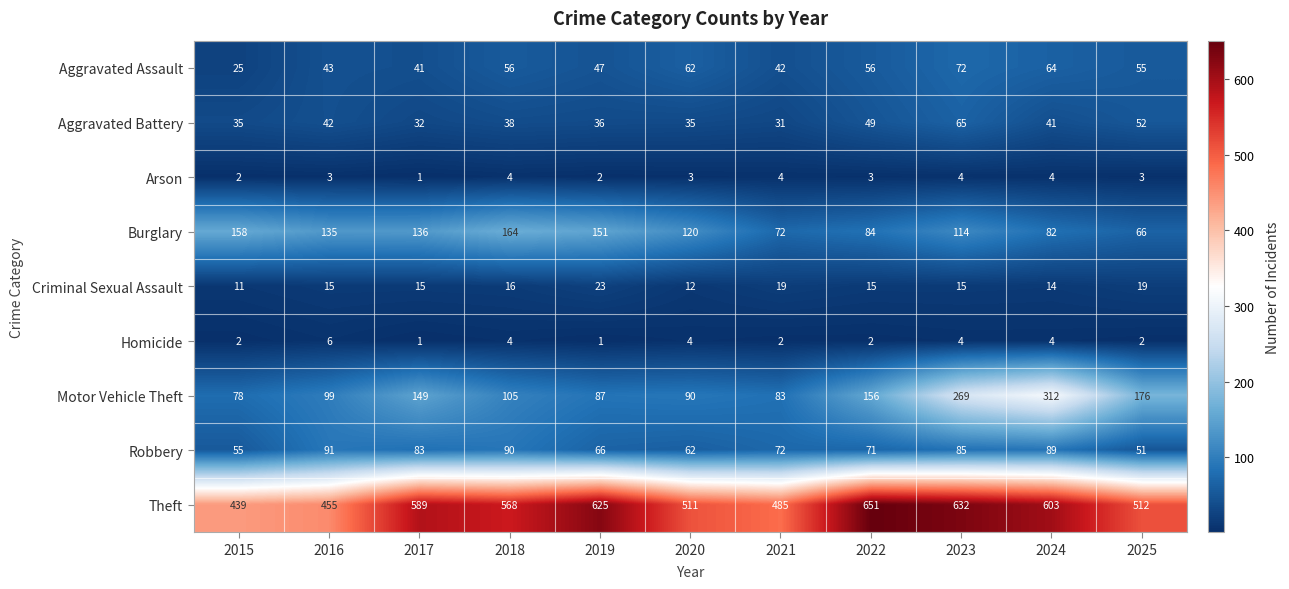

List the labels in order of Theft value, largest first.

2022, 2023, 2019, 2024, 2017, 2018, 2025, 2020, 2021, 2016, 2015